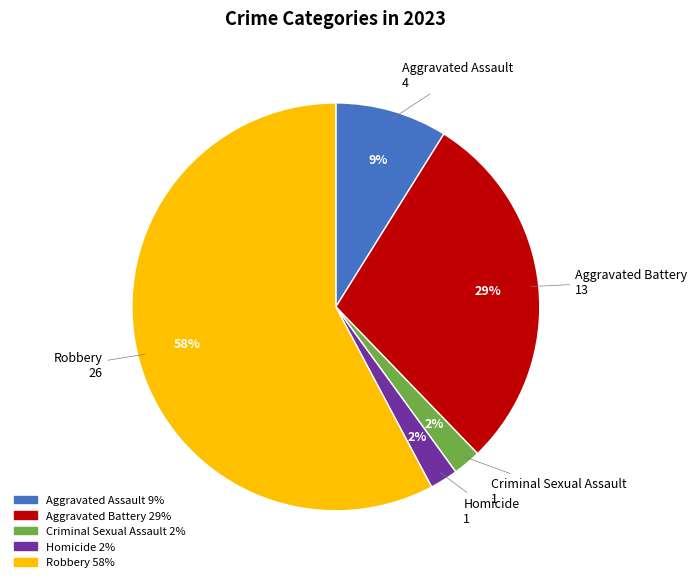

Which has a higher value, Criminal Sexual Assault or Aggravated Assault?

Aggravated Assault